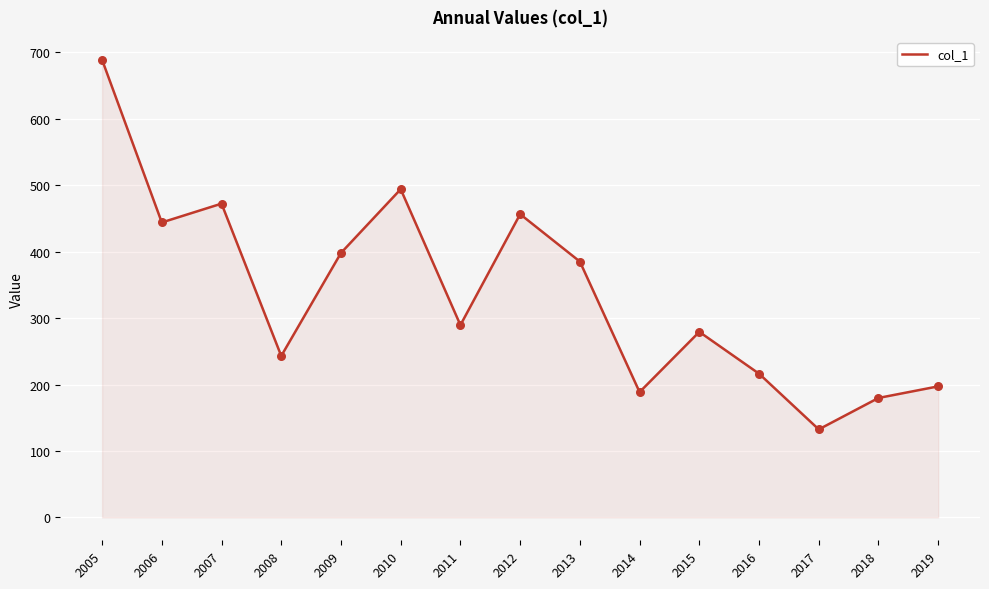

Which has a higher value, 2017 or 2018?

2018